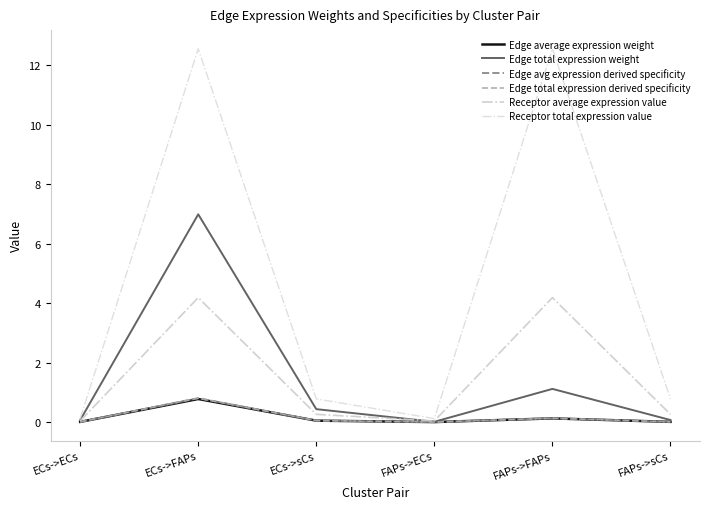

Is this an area chart (filled region under the line)?

No